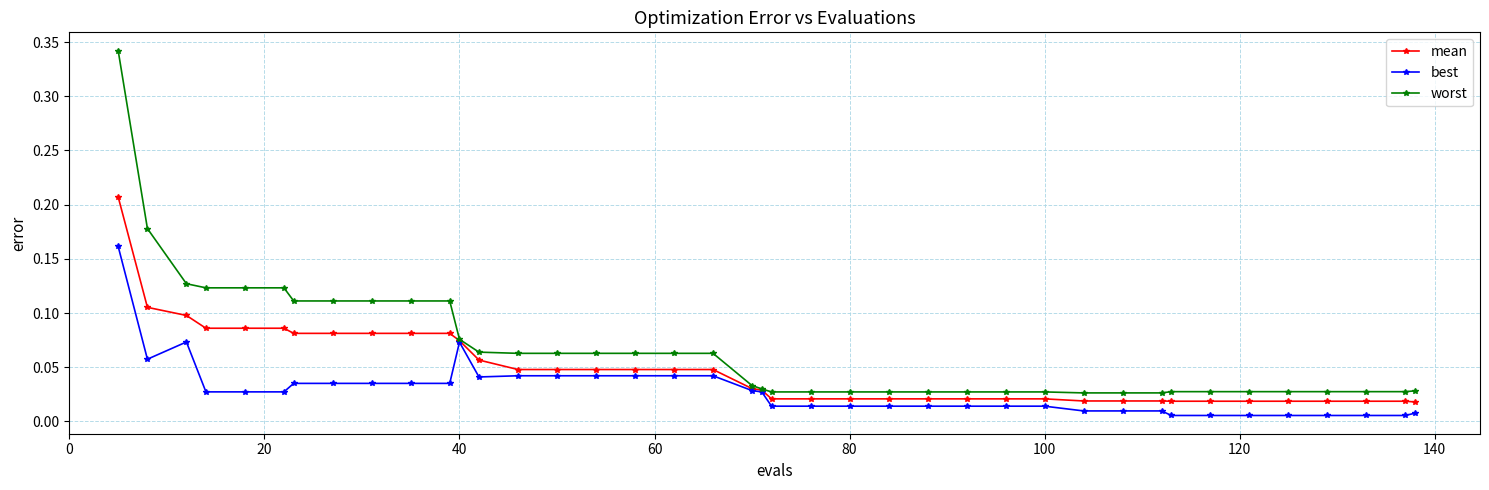

Which series has the widest spread of values?

worst